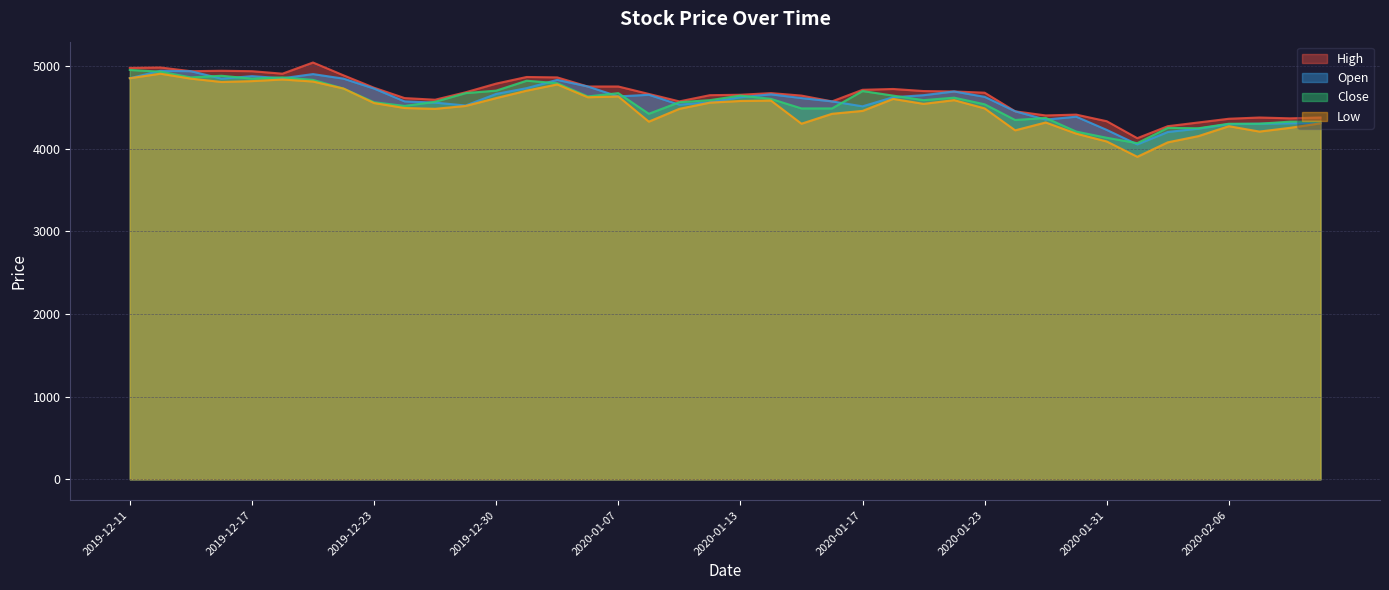

What is the label of the 21st point from the right?

2020-01-10